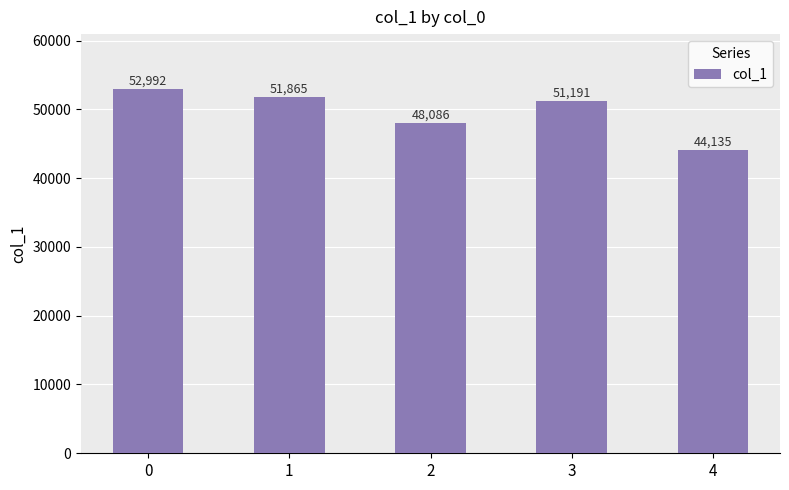

Reading left to right, transcribe all the data shown in this chart.

52992	51865	48086	51191	44135